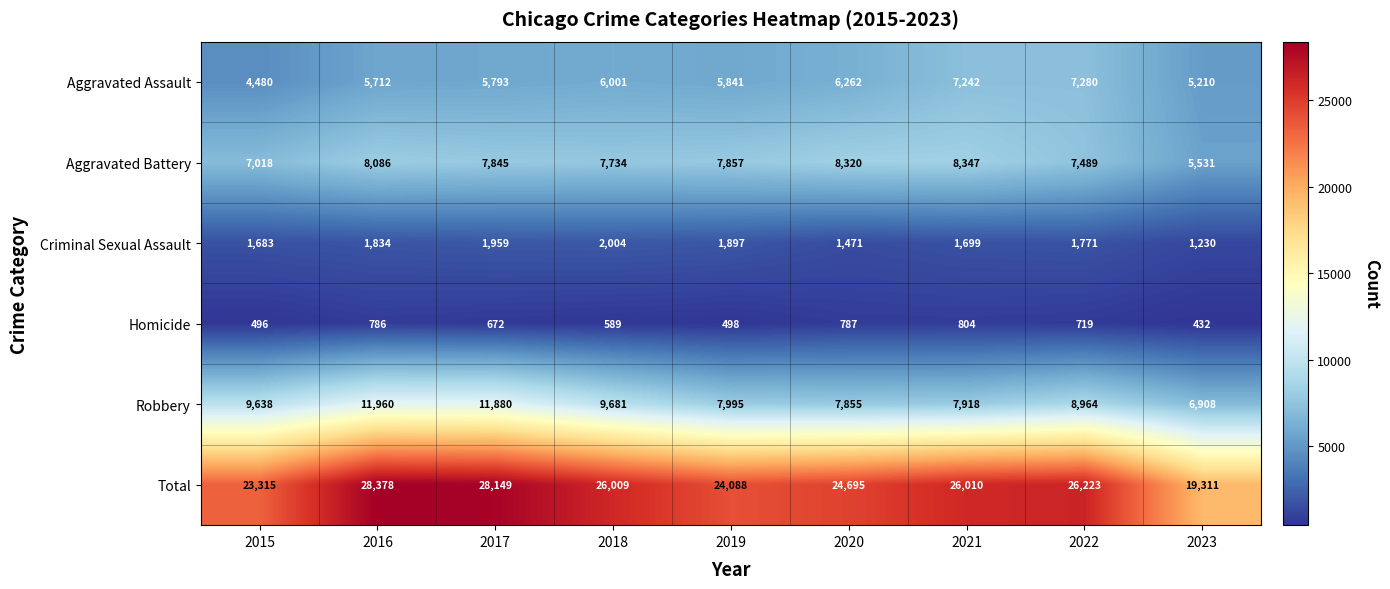

Which series has the largest range (max minus min)?

Total